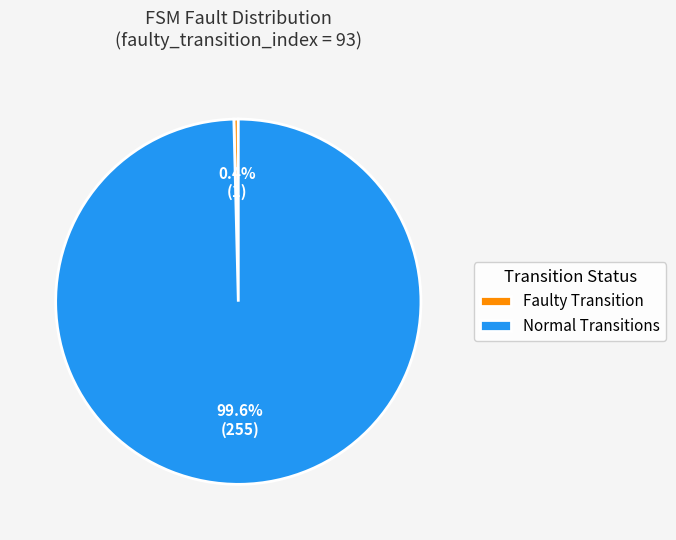

Rank the categories by value from highest to lowest.

Normal Transitions, Faulty Transition